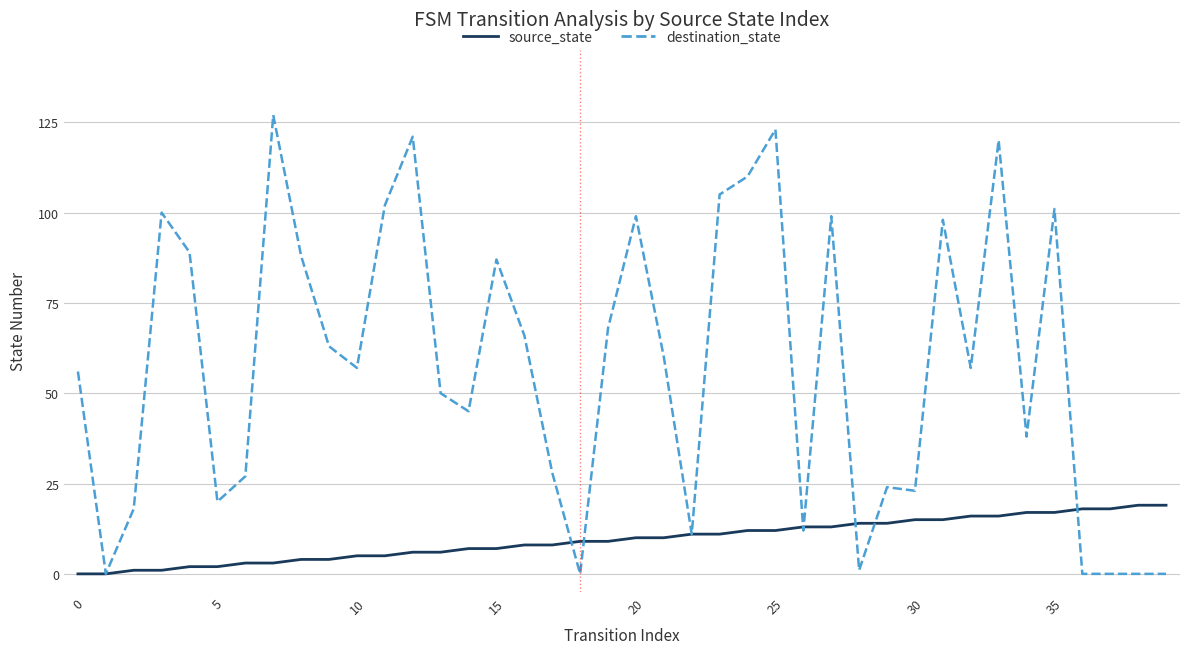

Is this an area chart (filled region under the line)?

No